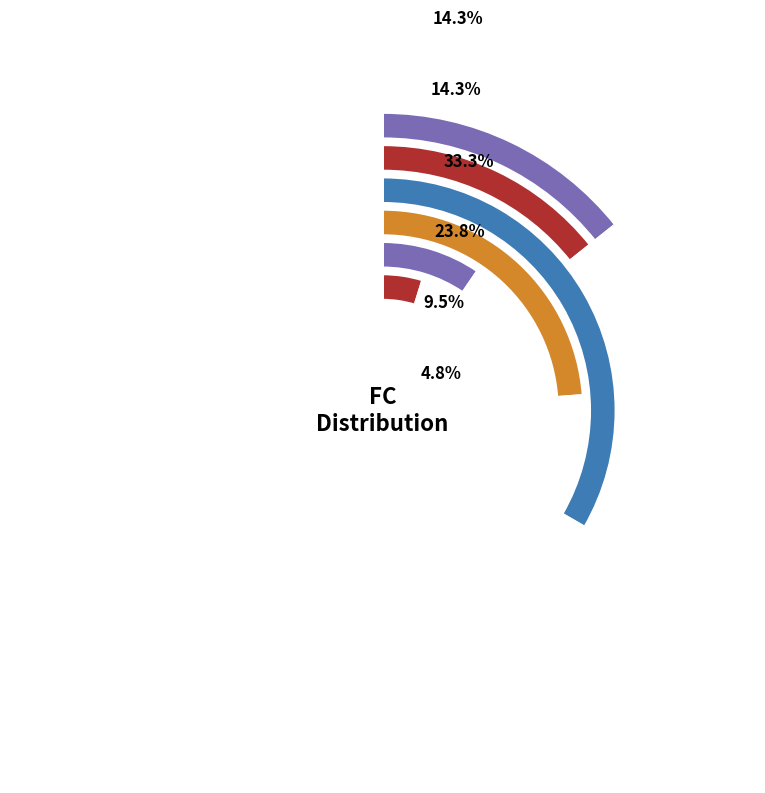

What percentage is the FC_3 slice, to the nearest percent?

24%